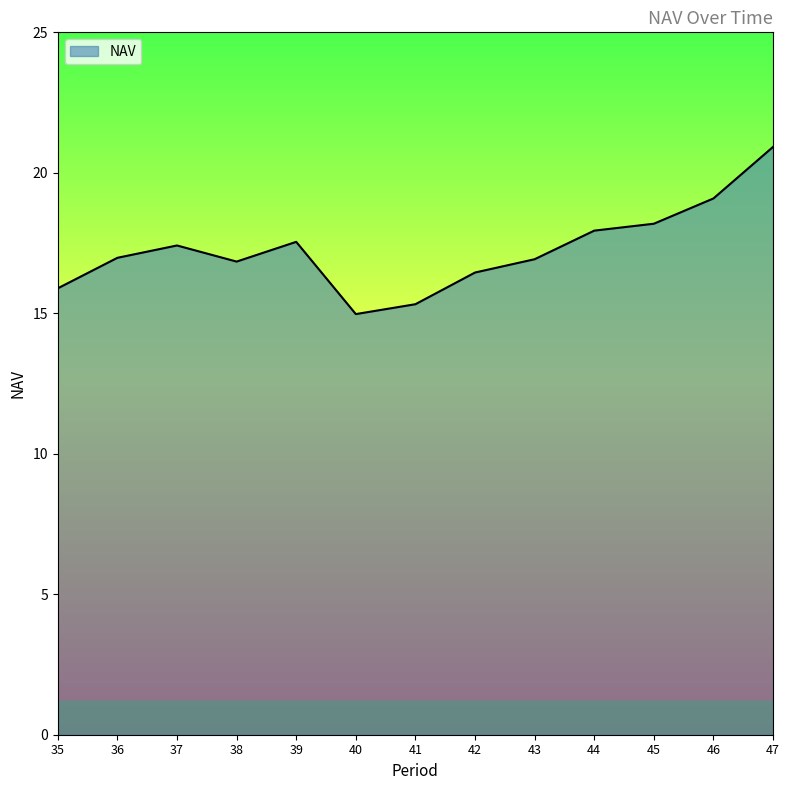

What is the approximate value at 40?

15.0